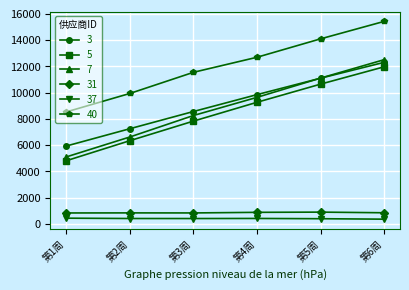

True or false: 5 has more than 1 interior local peaks.

False